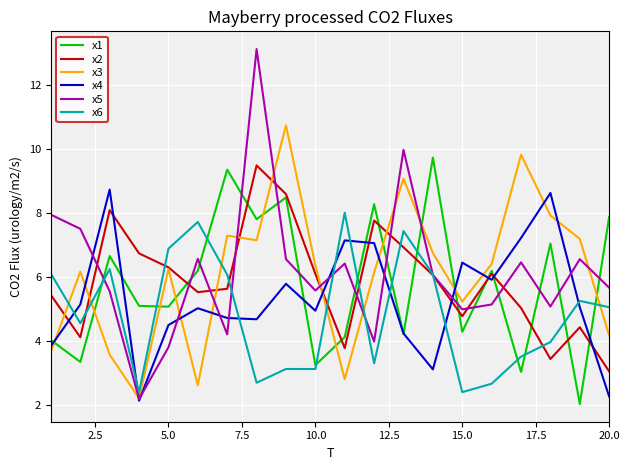

Which series ends up on top after the final intersection of x3 and x1?

x1